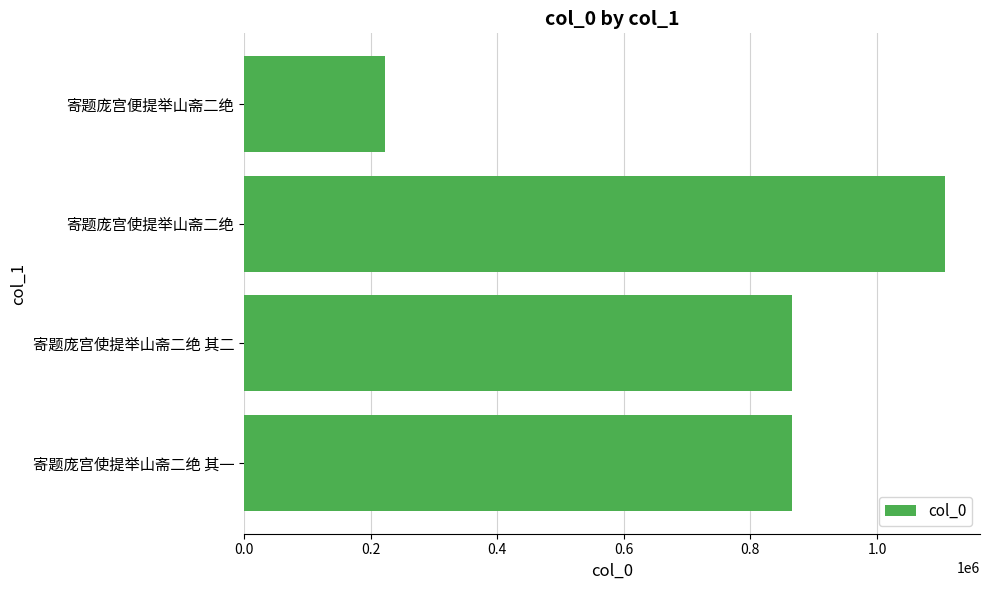

Is it true that the value at 寄题庞宫使提举山斋二绝 is 1107315?

True